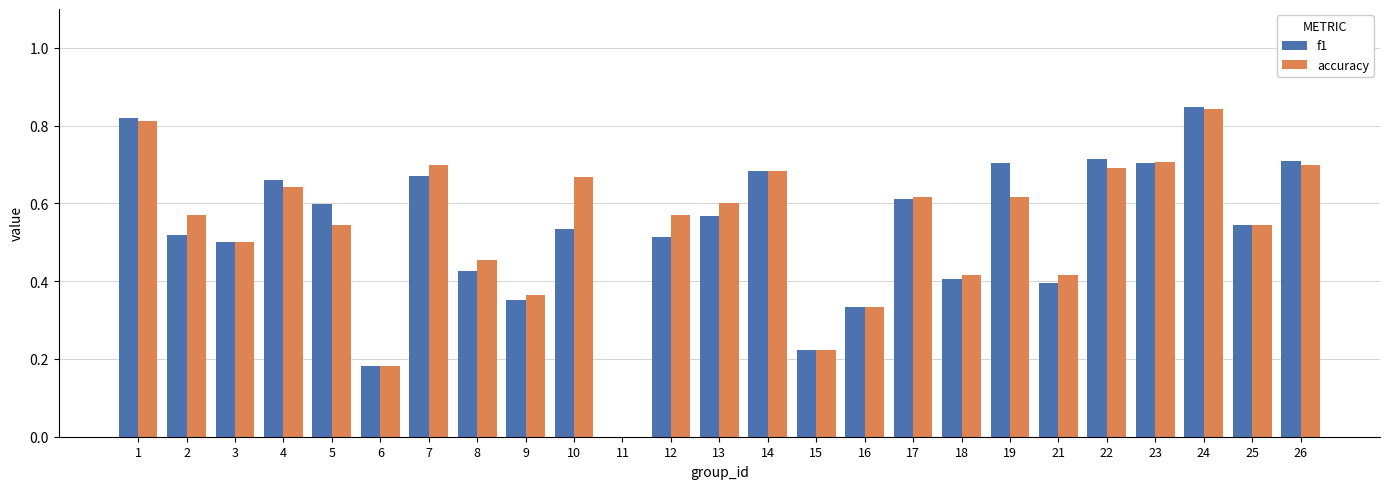

Which series changed the most between 15 and 23?

accuracy